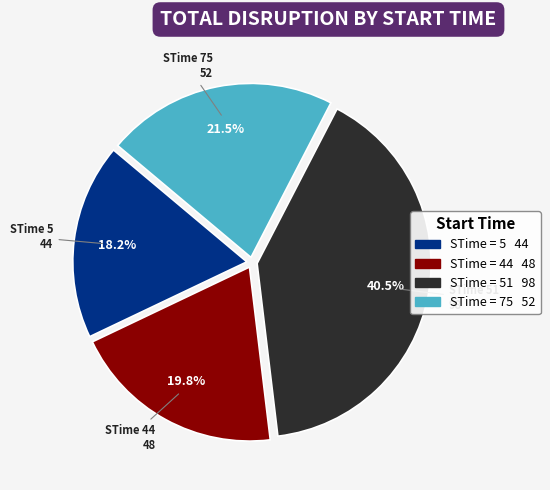

Does any single category account for the majority?

No